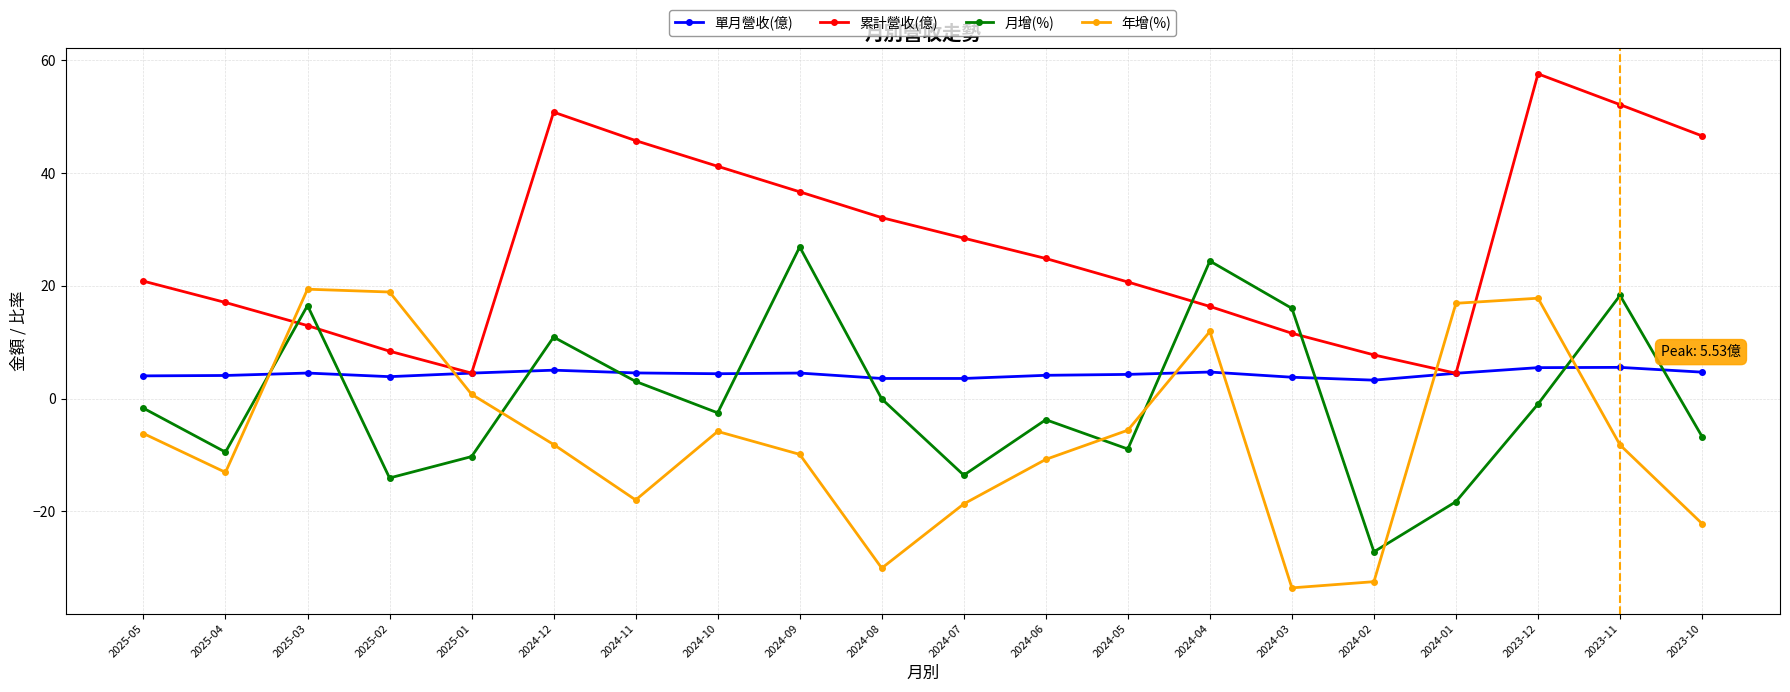

In 年增(%), how many points are lower than both neighbors (excluding endpoints)?

4